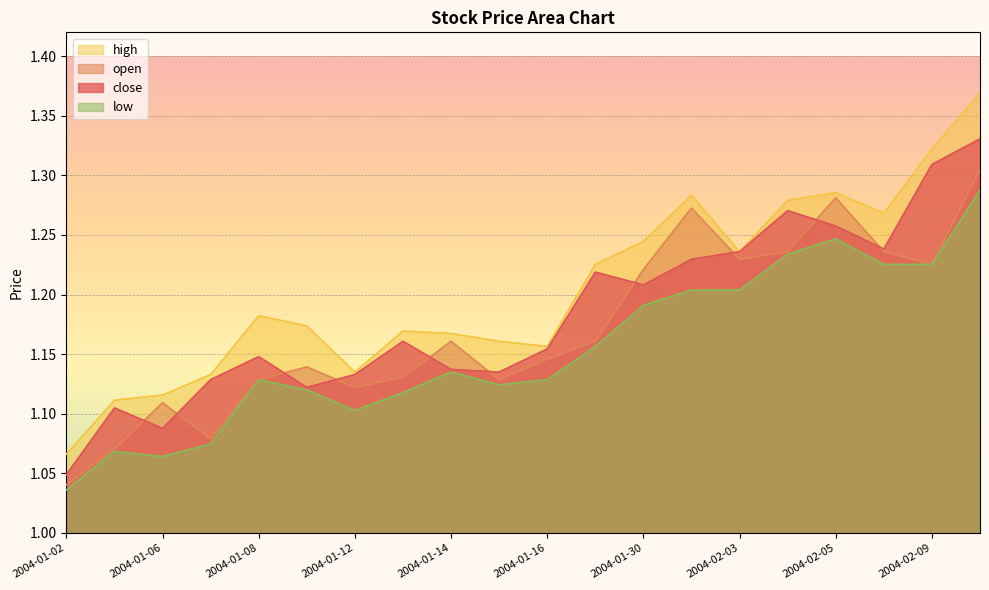

What are all the series names shown in the legend?

high, open, close, low